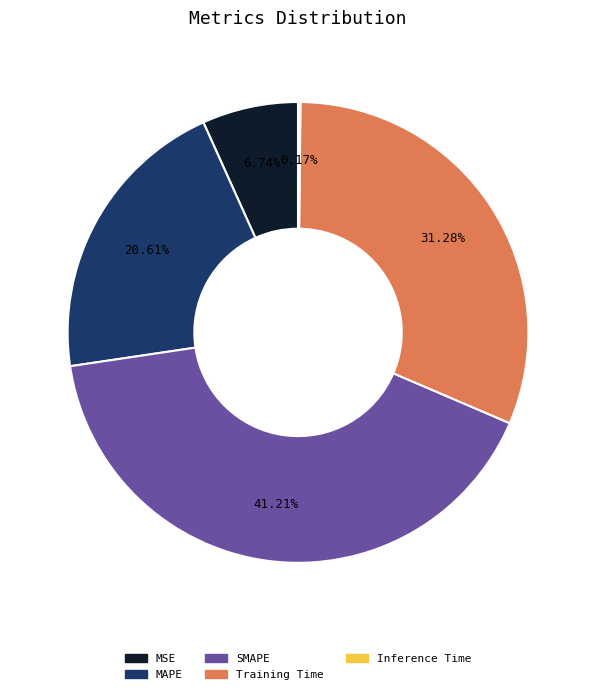

The MAPE slice represents 21% of the pie. True or false?

True